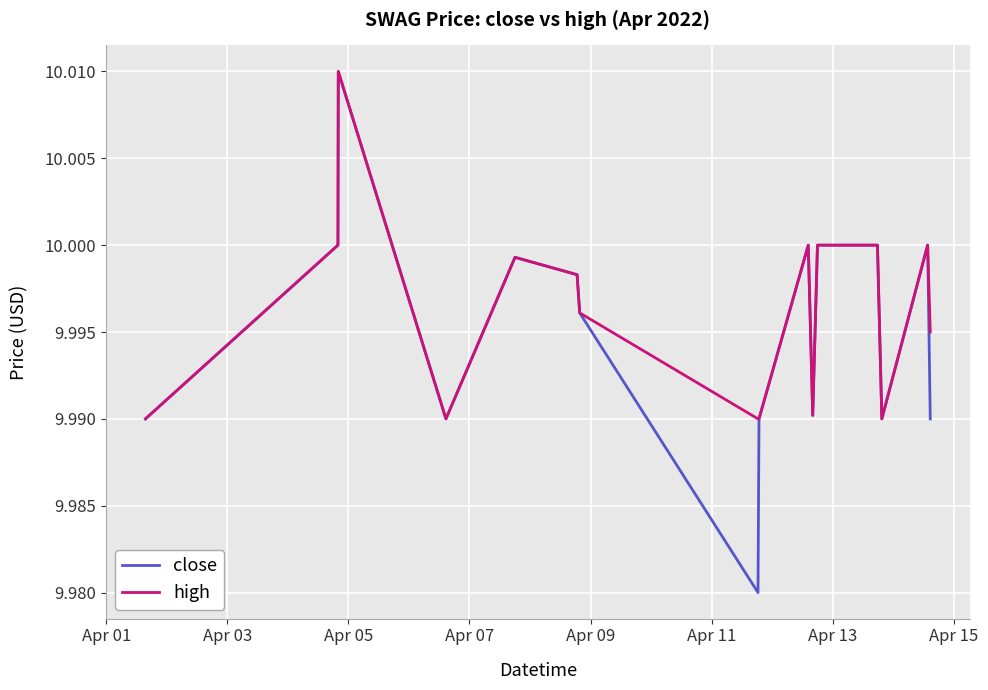

What are all the series names shown in the legend?

close, high